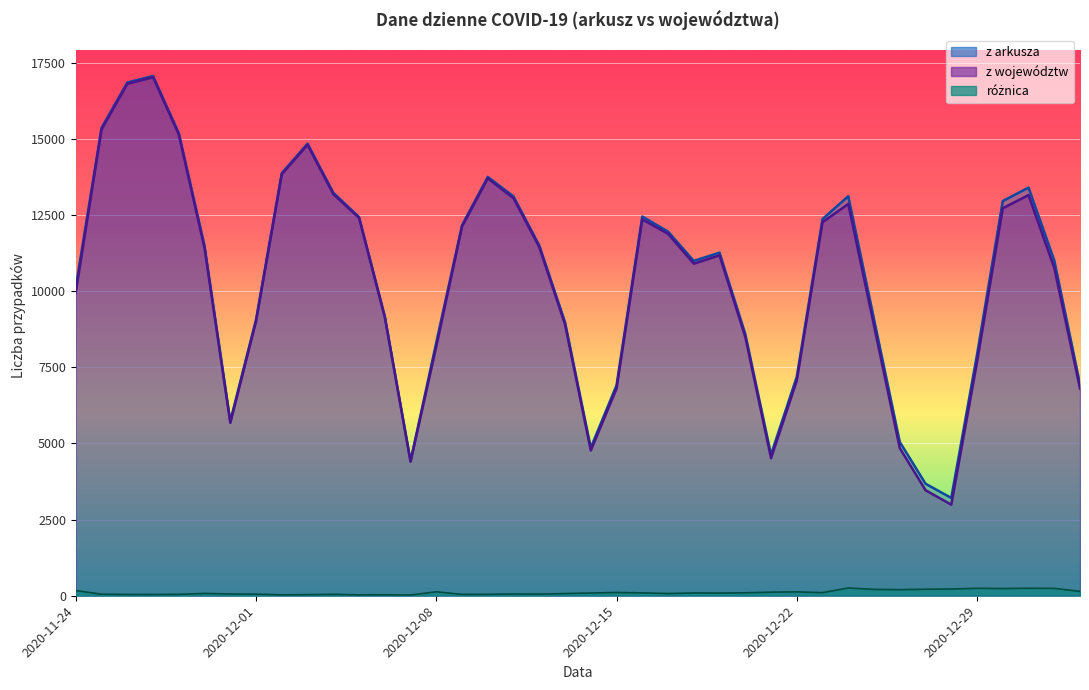

What are all the series names shown in the legend?

z arkusza, z województw, różnica